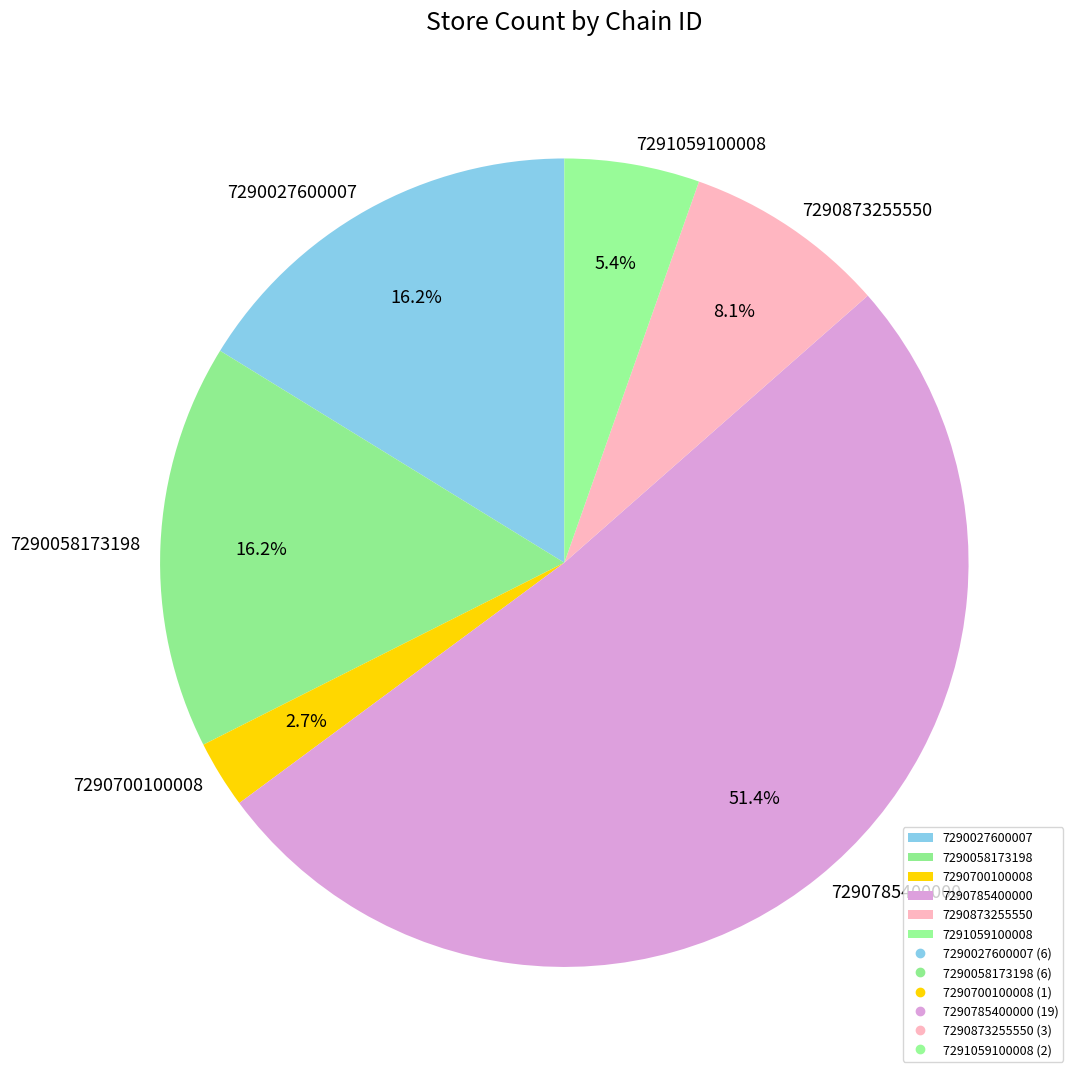

To the nearest percent, what is the difference between the 7291059100008 and 7290058173198 slice percentages?

11%